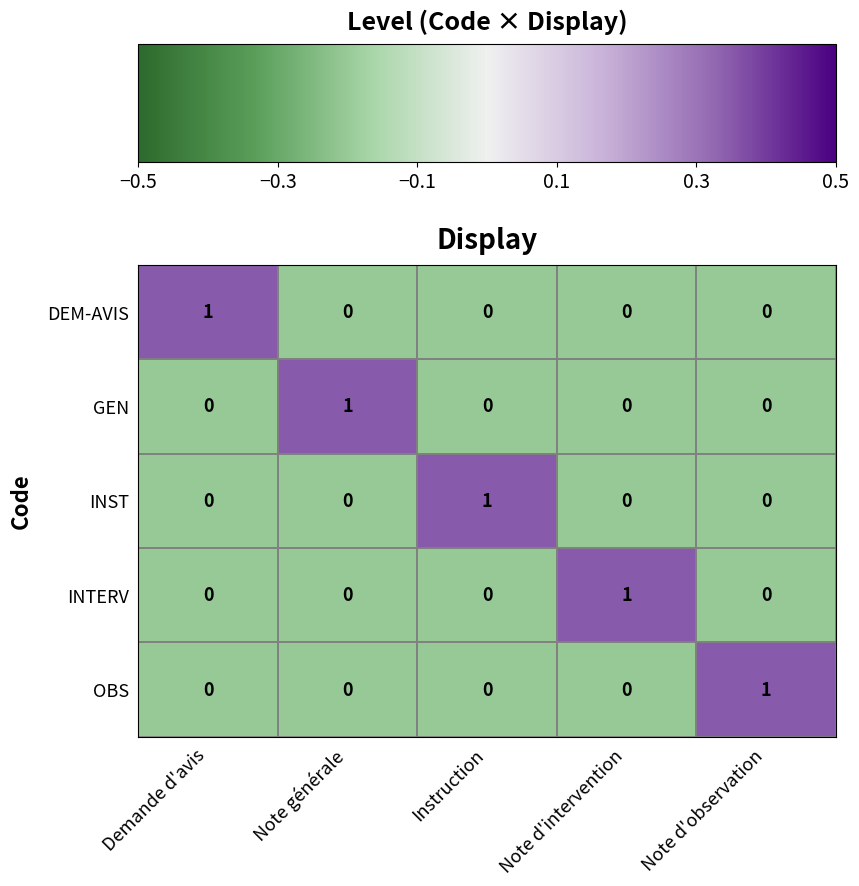

True or false: INTERV has a value of 0 at Note générale.

True